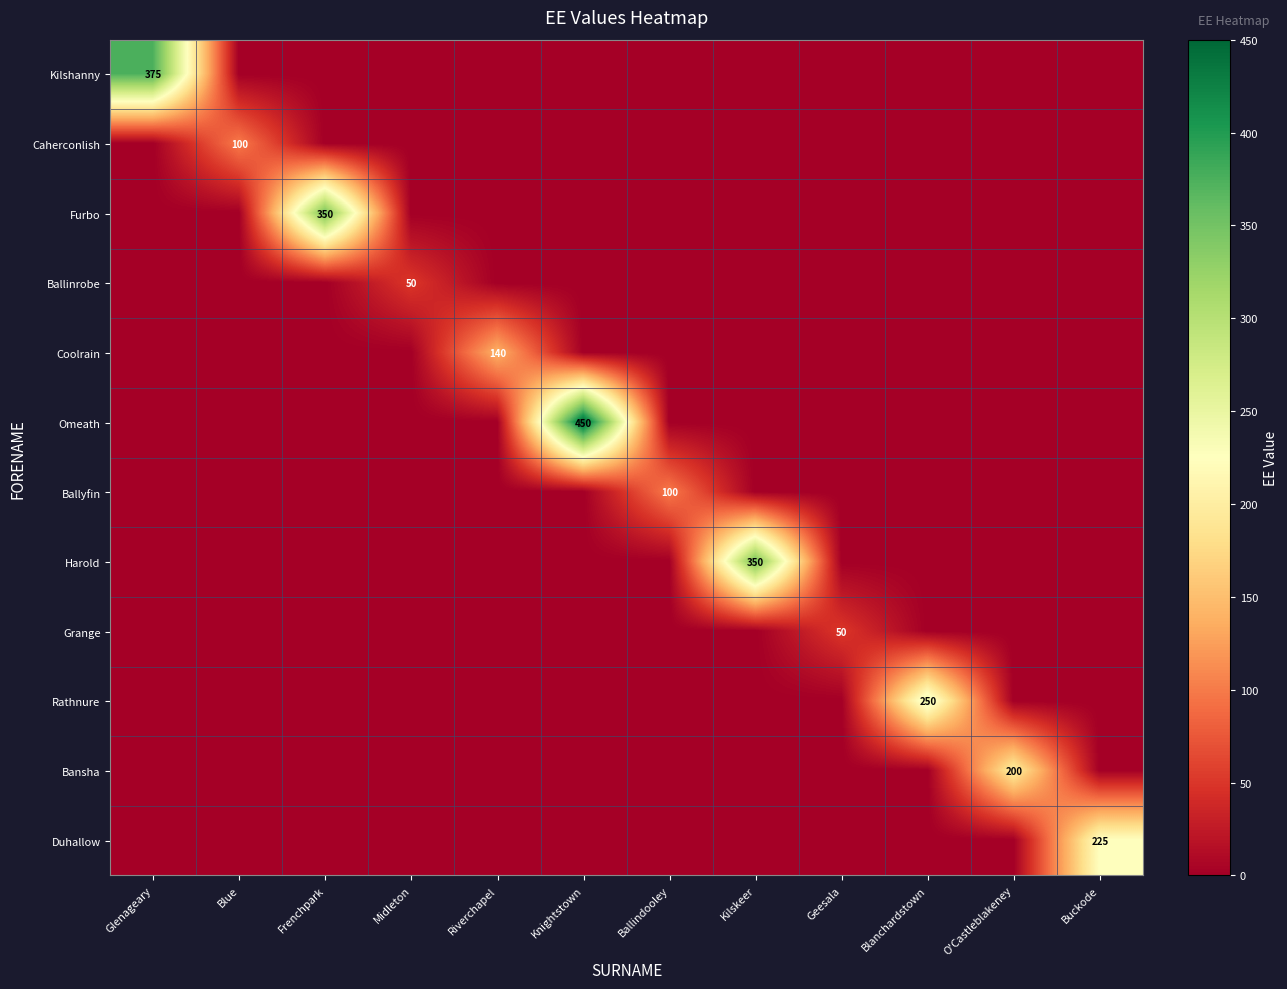

The value of Coolrain at Riverchapel is 59. True or false?

False